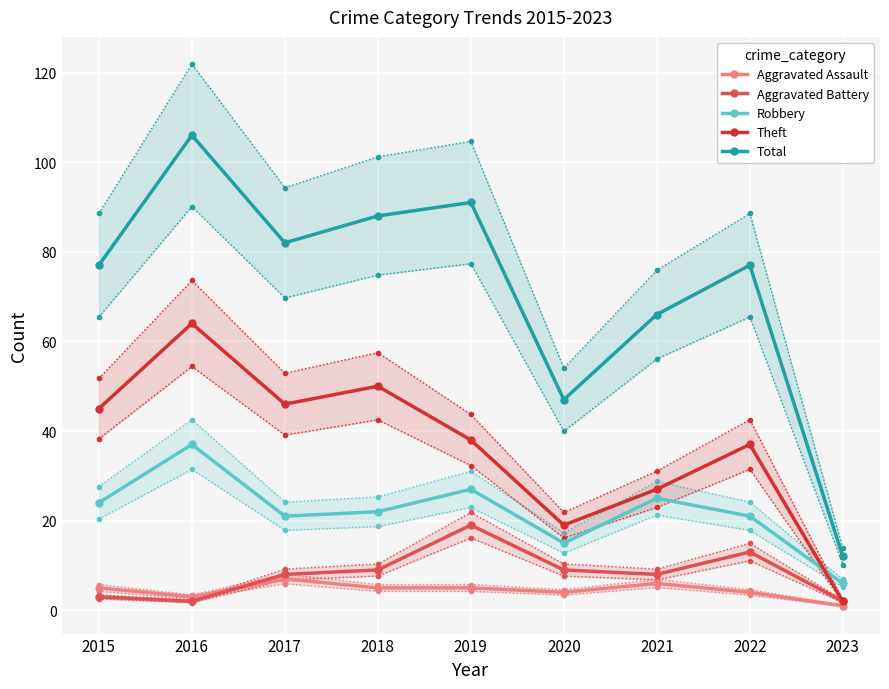

Between 2016 and 2023, which series saw the biggest shift?

Total